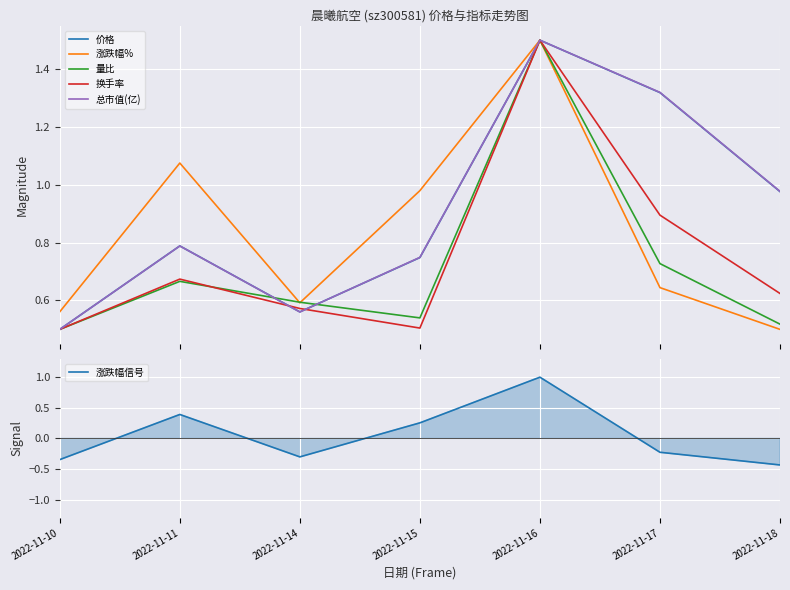

True or false: 涨跌幅% and 总市值(亿) cross at least once.

False